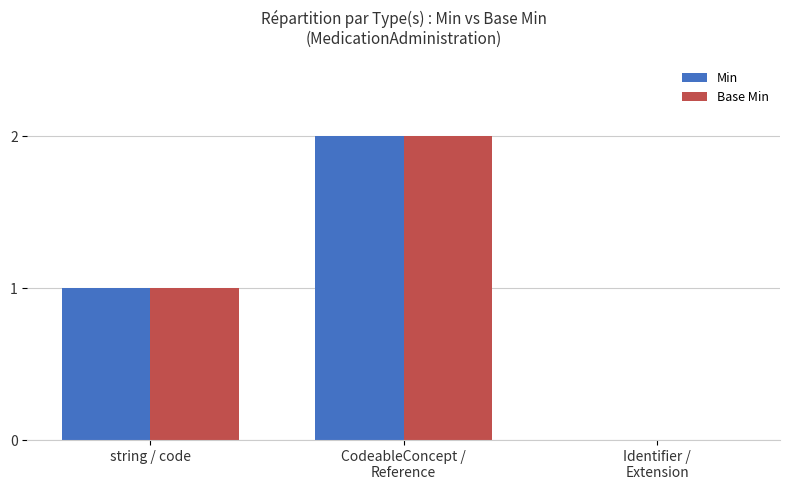

What is the sum of all Min values?

3